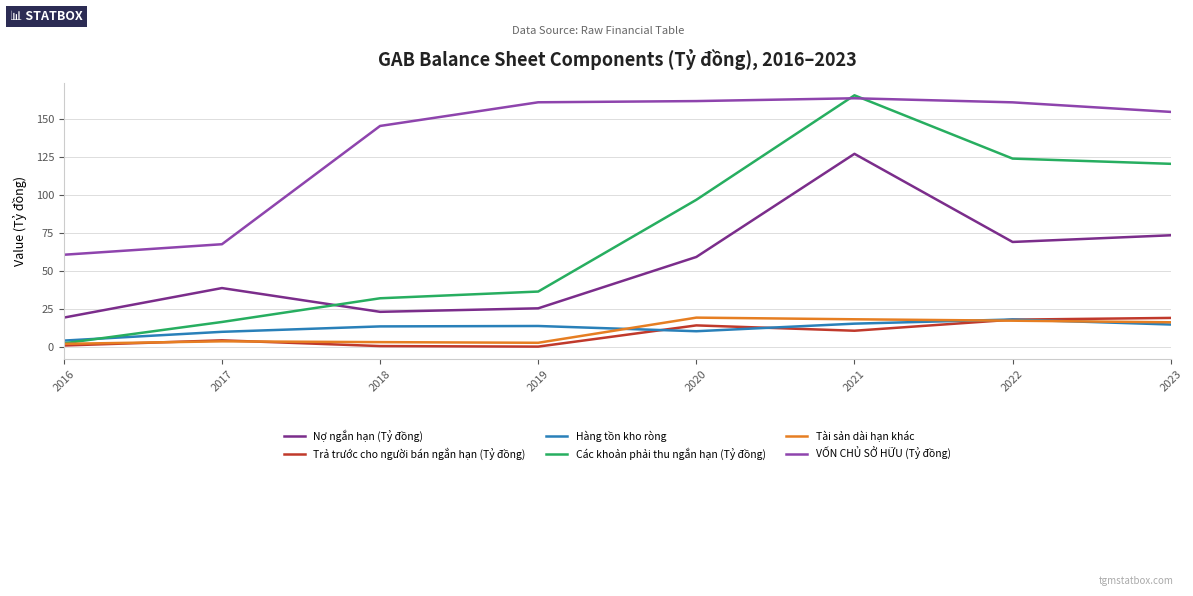

True or false: Nợ ngắn hạn (Tỷ đồng) and Tài sản dài hạn khác cross at least once.

False